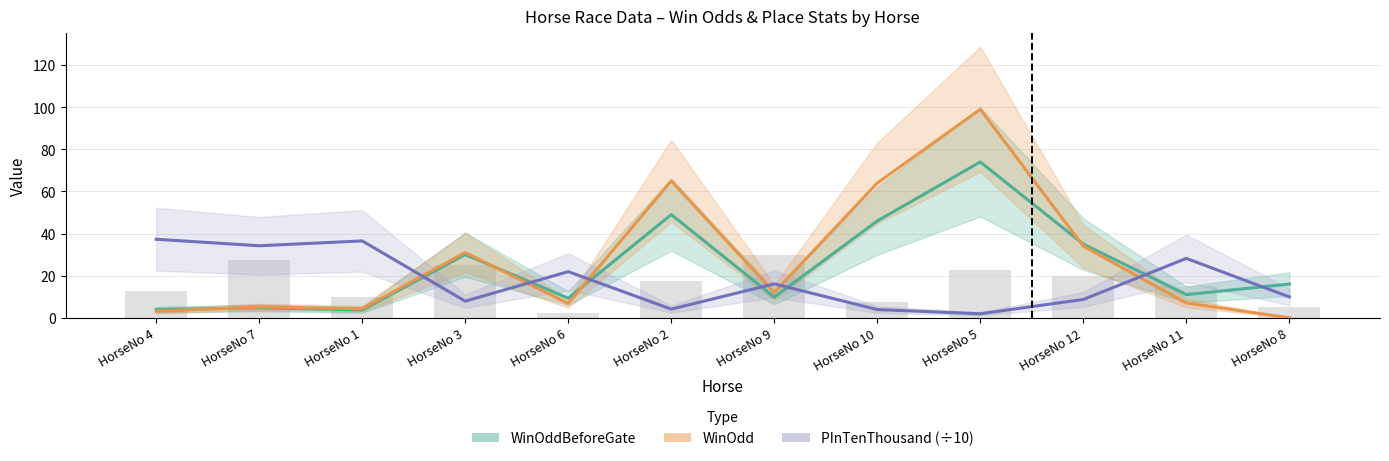

How many groups of bars are there?

12